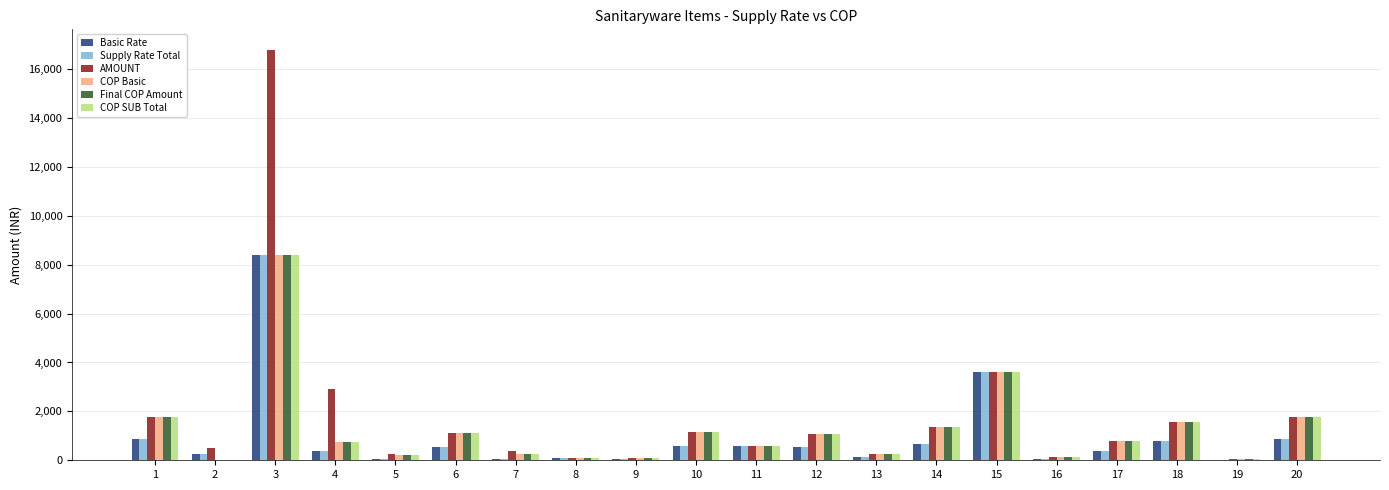

How many groups of bars are there?

20